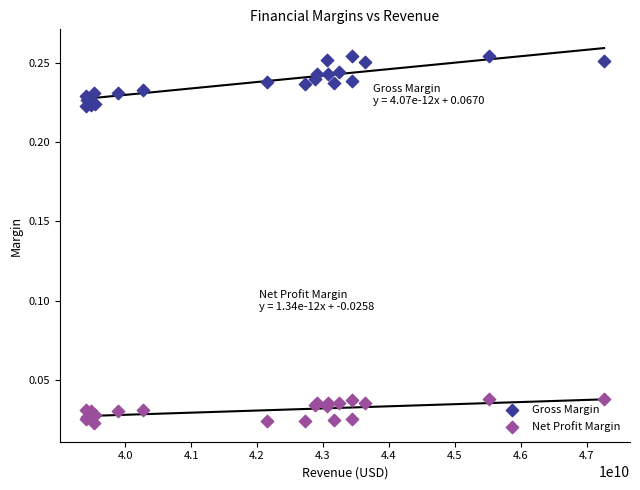

Which series contains the highest Y value?

Gross Margin